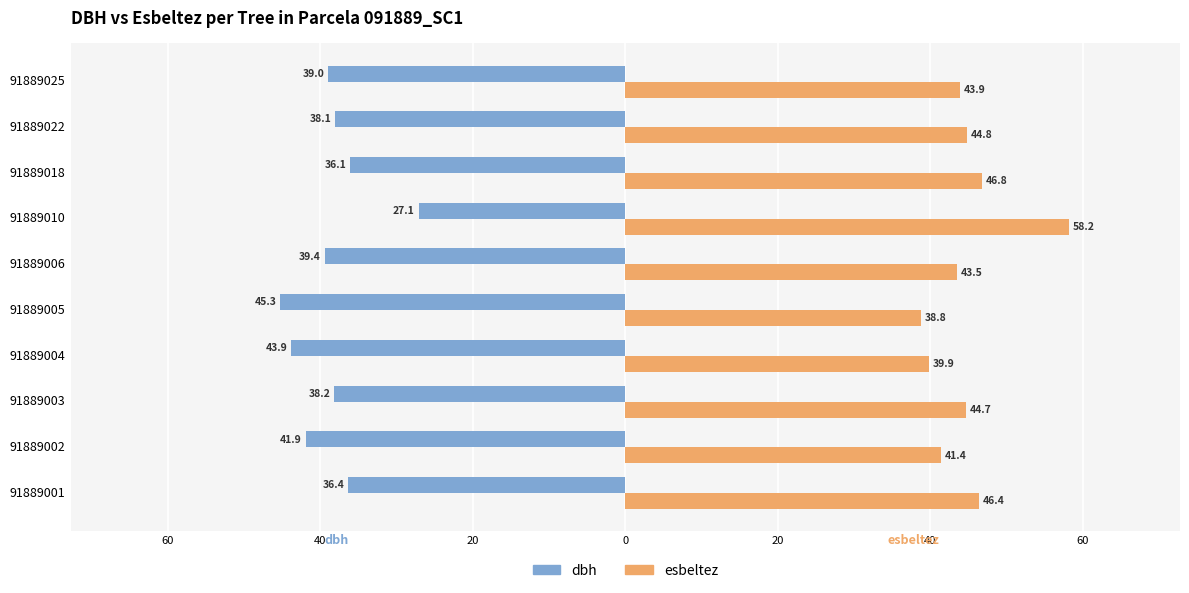

What are all the series names shown in the legend?

dbh, esbeltez